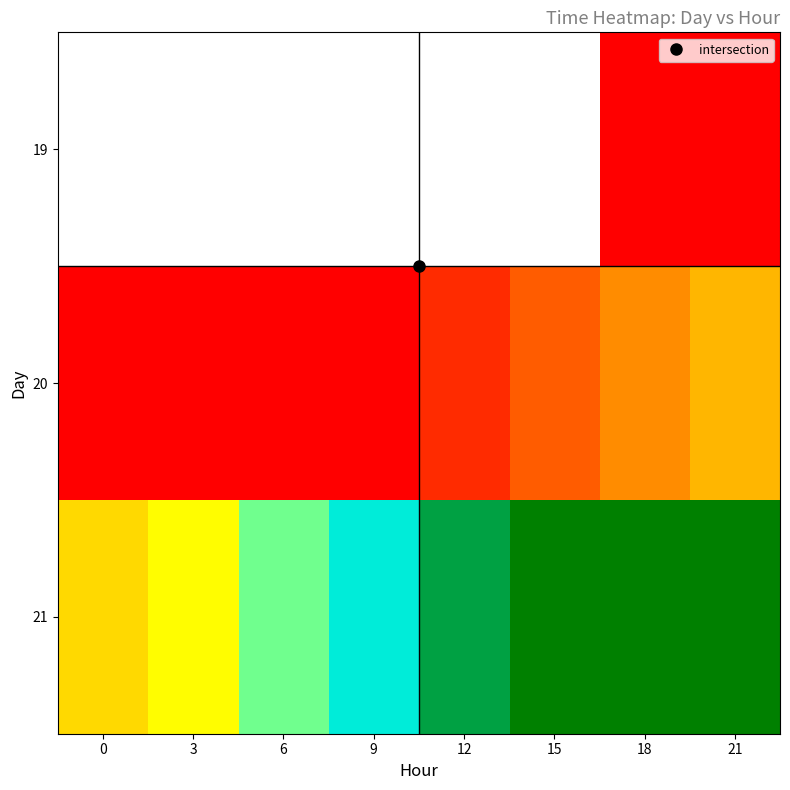

At 9, list the series in order from largest to smallest.

21, 19, 20